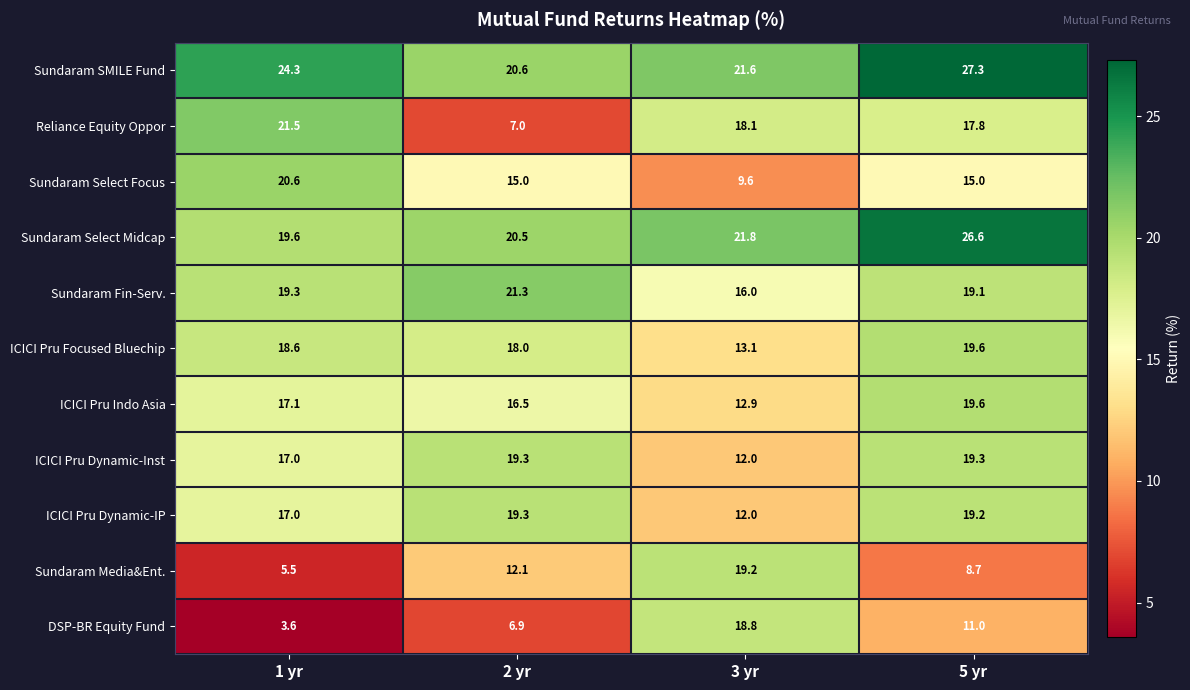

What is the sum of the ICICI Pru Indo Asia values at 2 yr and 5 yr?

36.1